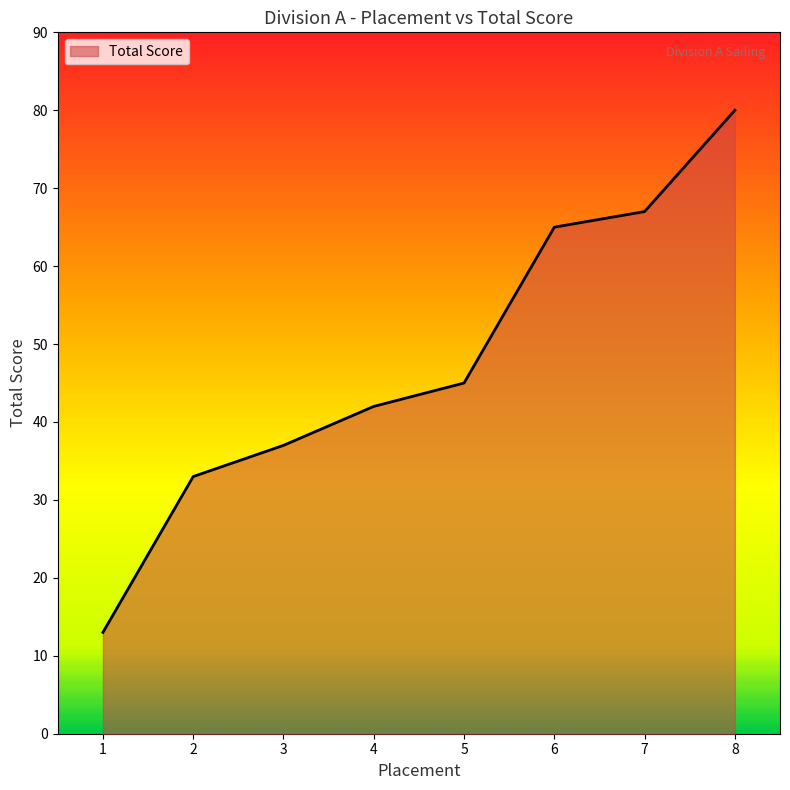

What is the minimum value shown in the chart?

13